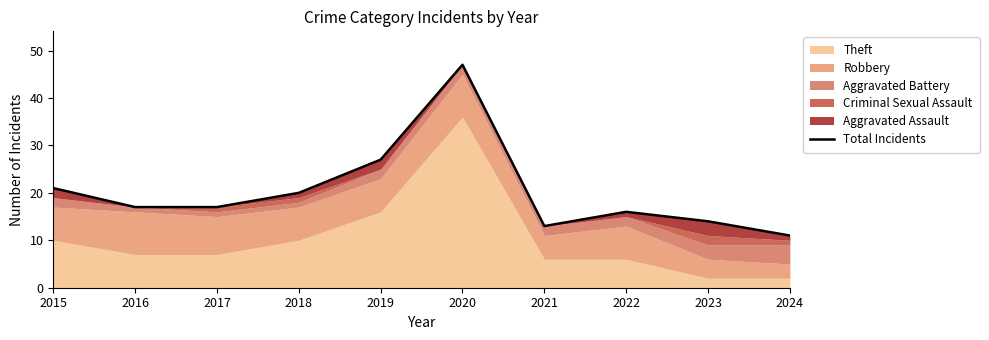

At which label does the data first exceed 17?

2015